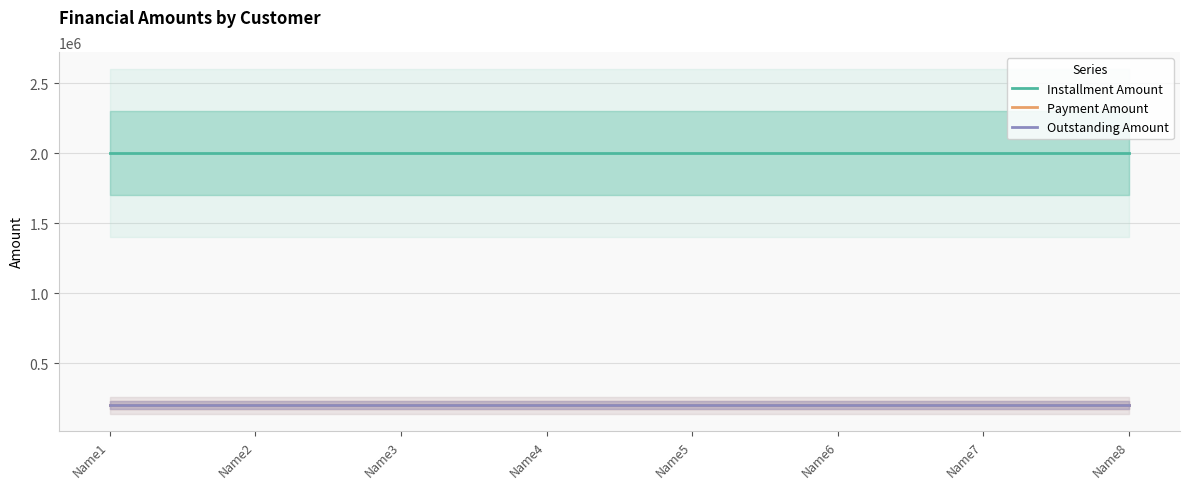

What is the difference between the highest and lowest values at Name8?

1800000